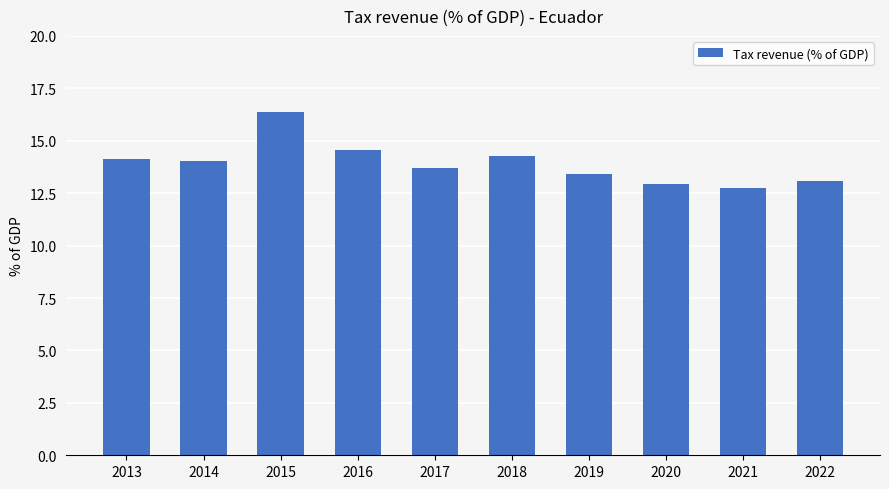

What is the difference between the second highest and second lowest values?

1.6